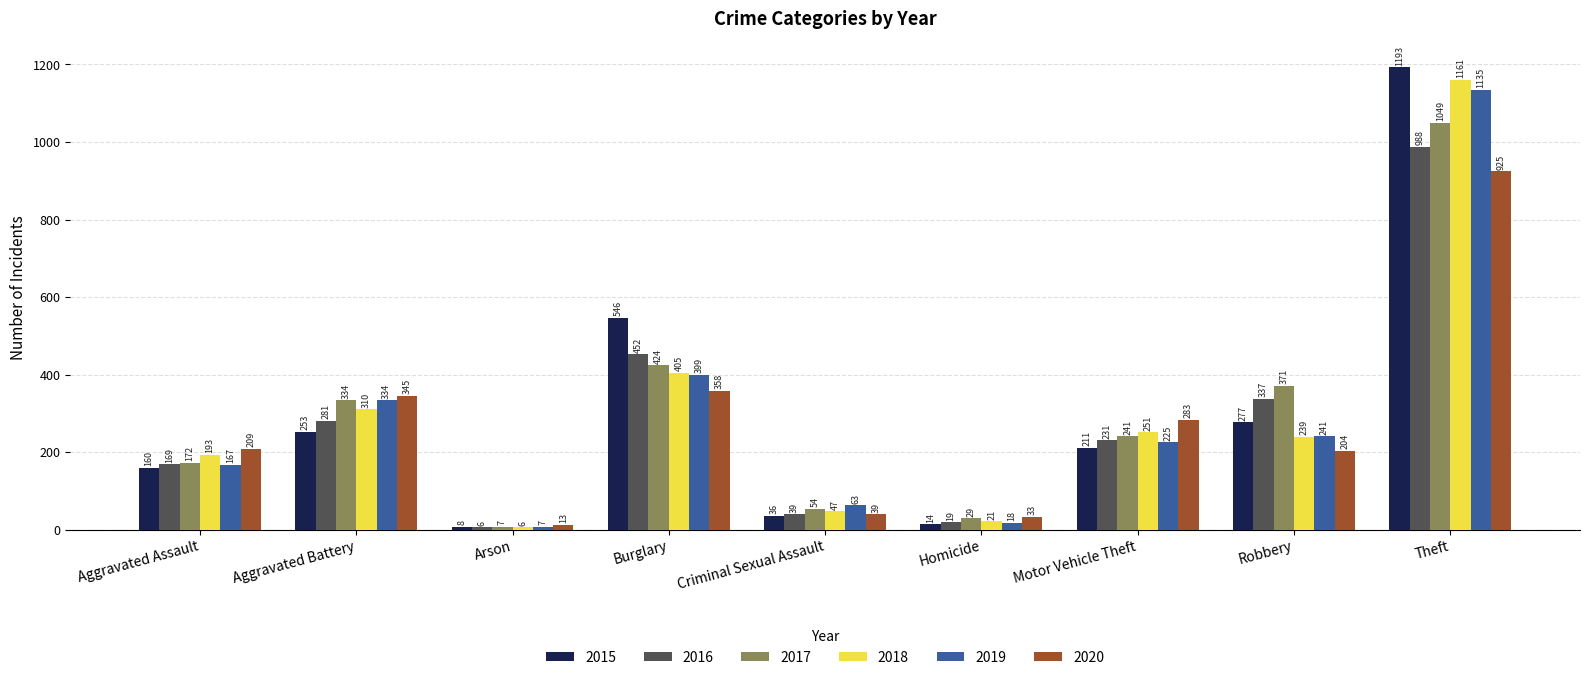

At which category is the sum across all series the highest?

Theft